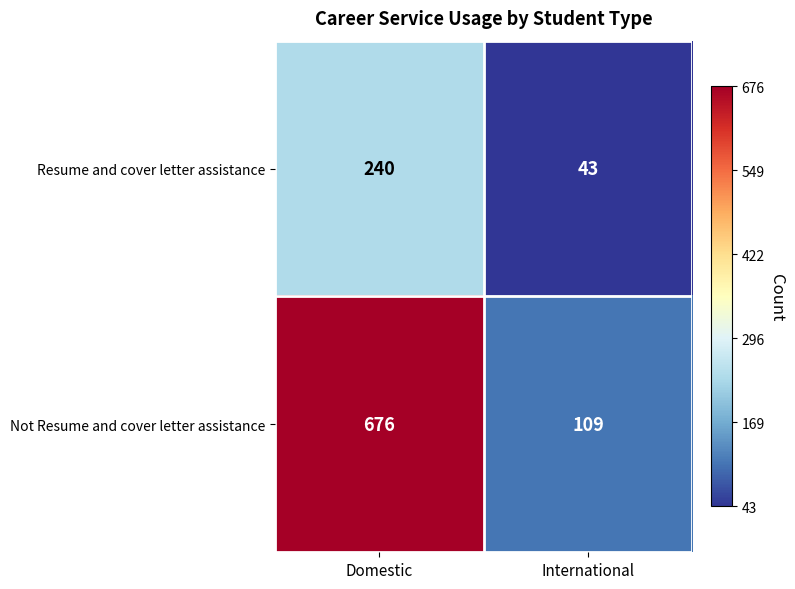

Which label corresponds to the largest value in the chart?

Domestic